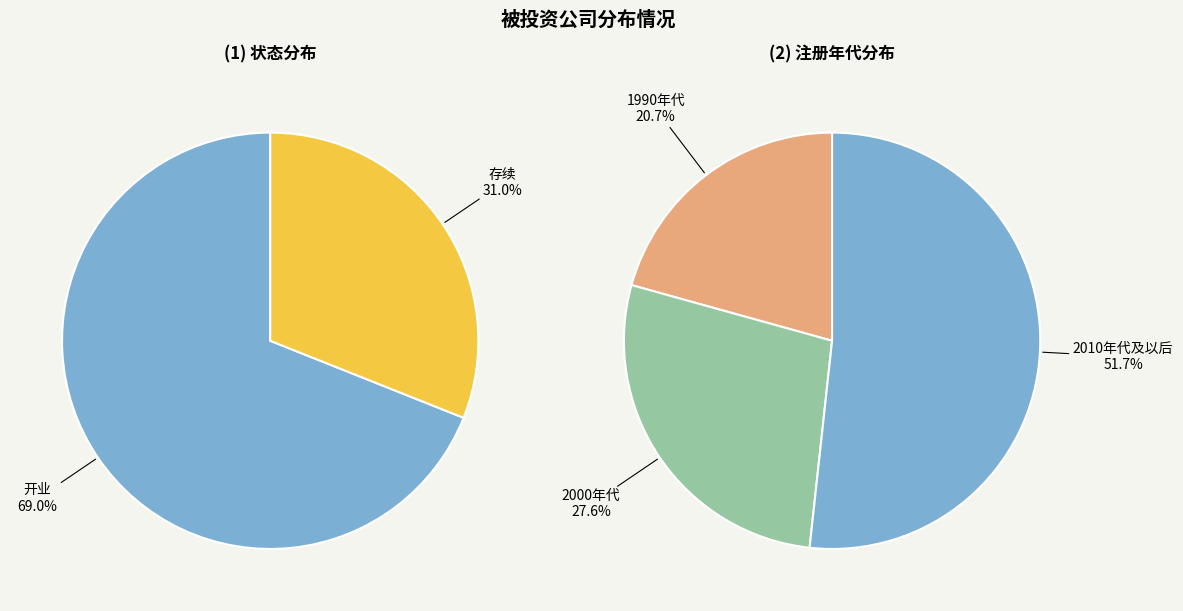

Rank the categories by value from lowest to highest.

存续, 开业